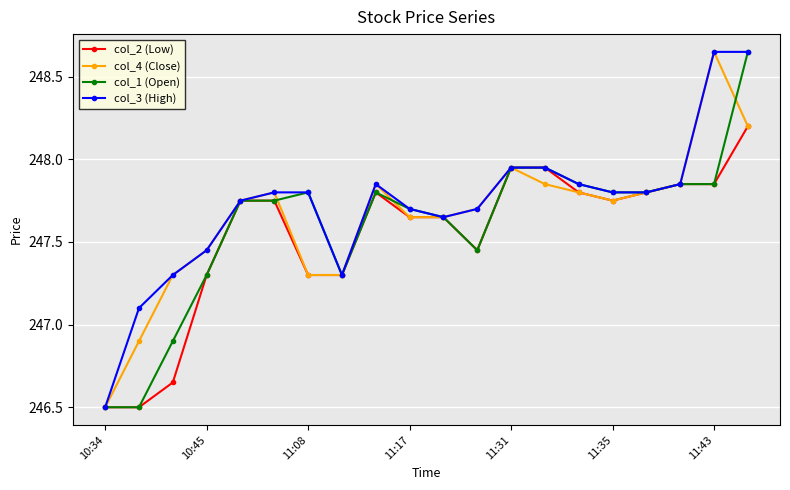

At how many categories does at least one series exceed 247?

19